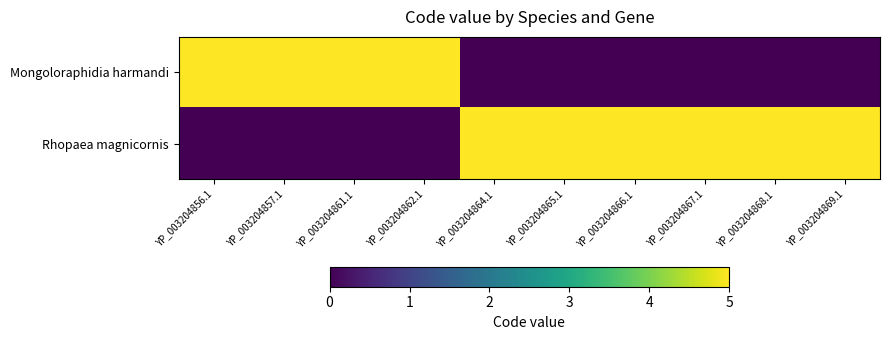

What is the difference between the highest and lowest values at YP_003204861.1?

5